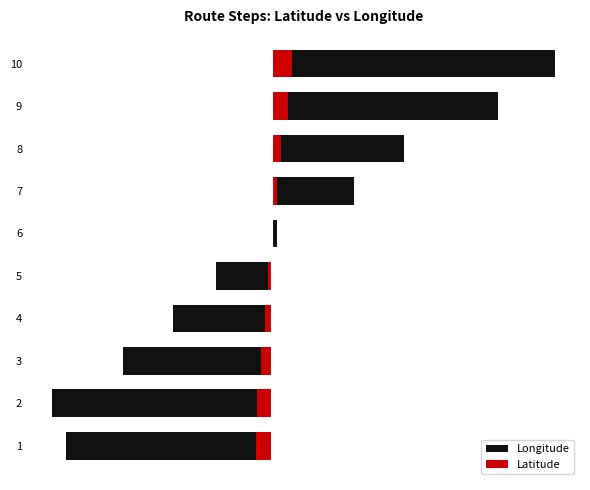

Are the bars horizontal?

Yes